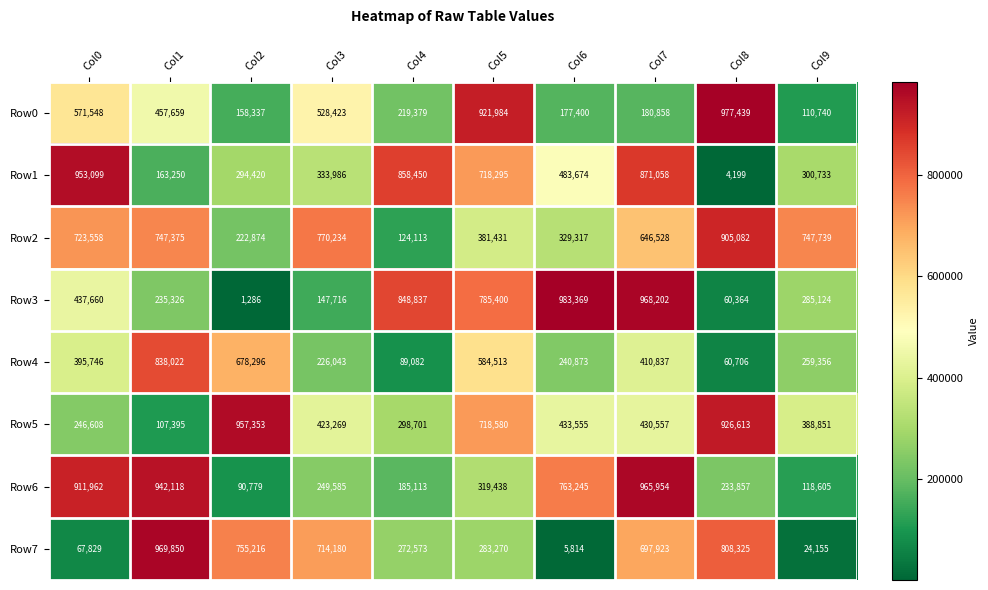

At how many categories does at least one series exceed 361244?

10